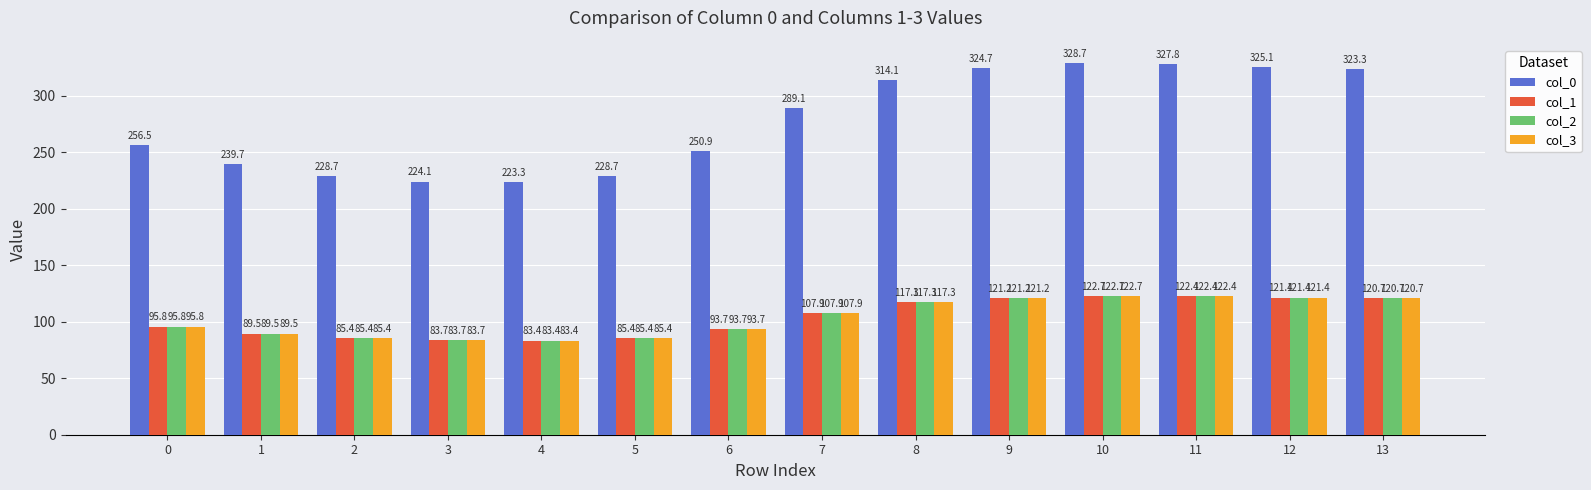

What is the difference between the col_3 values at 0 and 5?

10.4